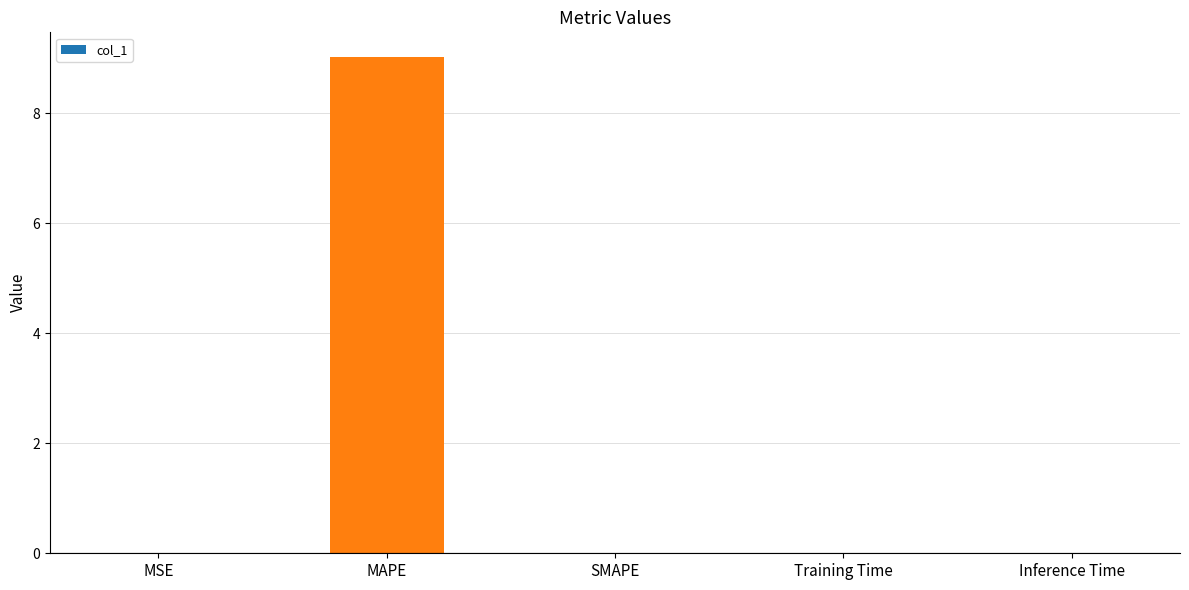

The chart shows a value of 14.5 at MAPE. True or false?

False